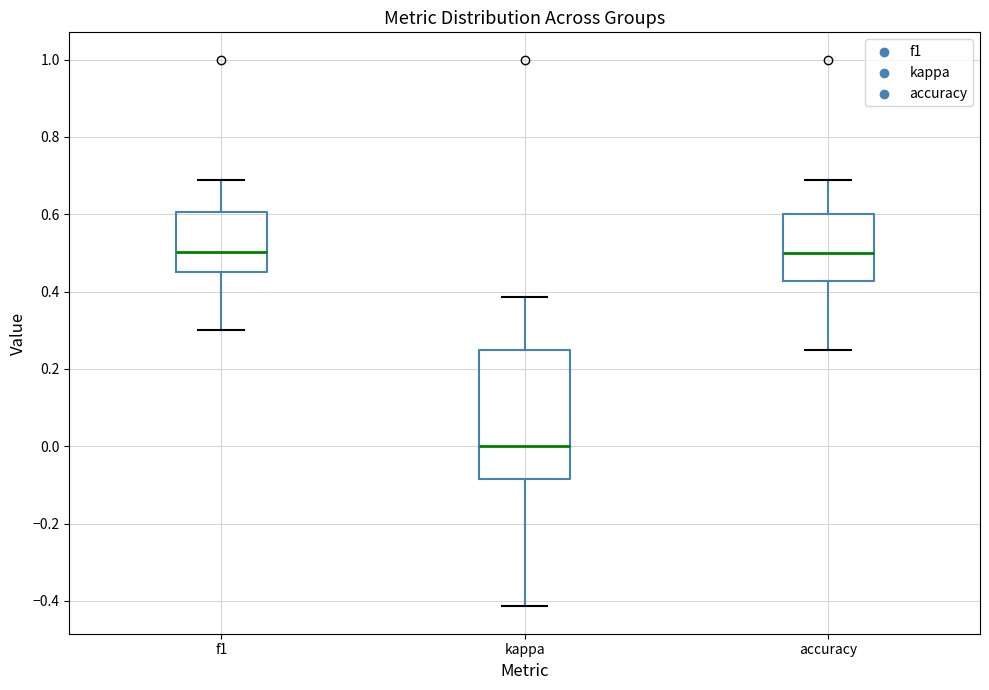

Which box is the tallest, from its lower edge to its upper edge?

kappa